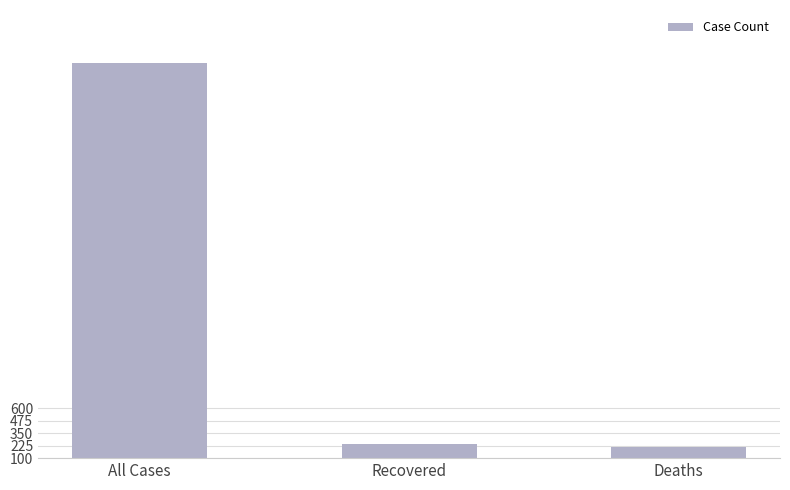

Count the number of data series in this chart.

1